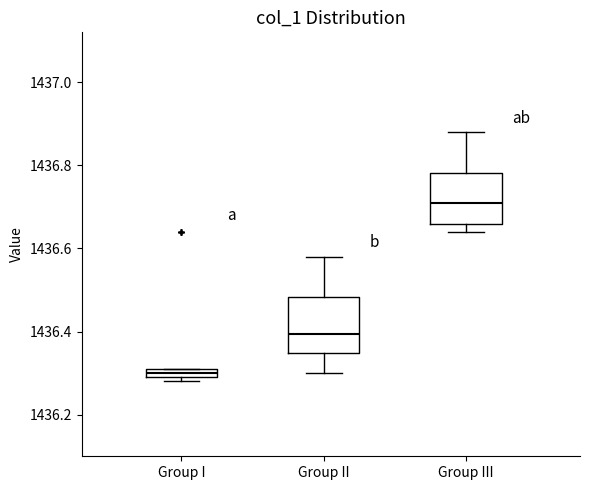

Where does the upper whisker of the box for Group III end on the y-axis? The values are not printed on the chart, so give them approximately, as read against the axis.

1436.88